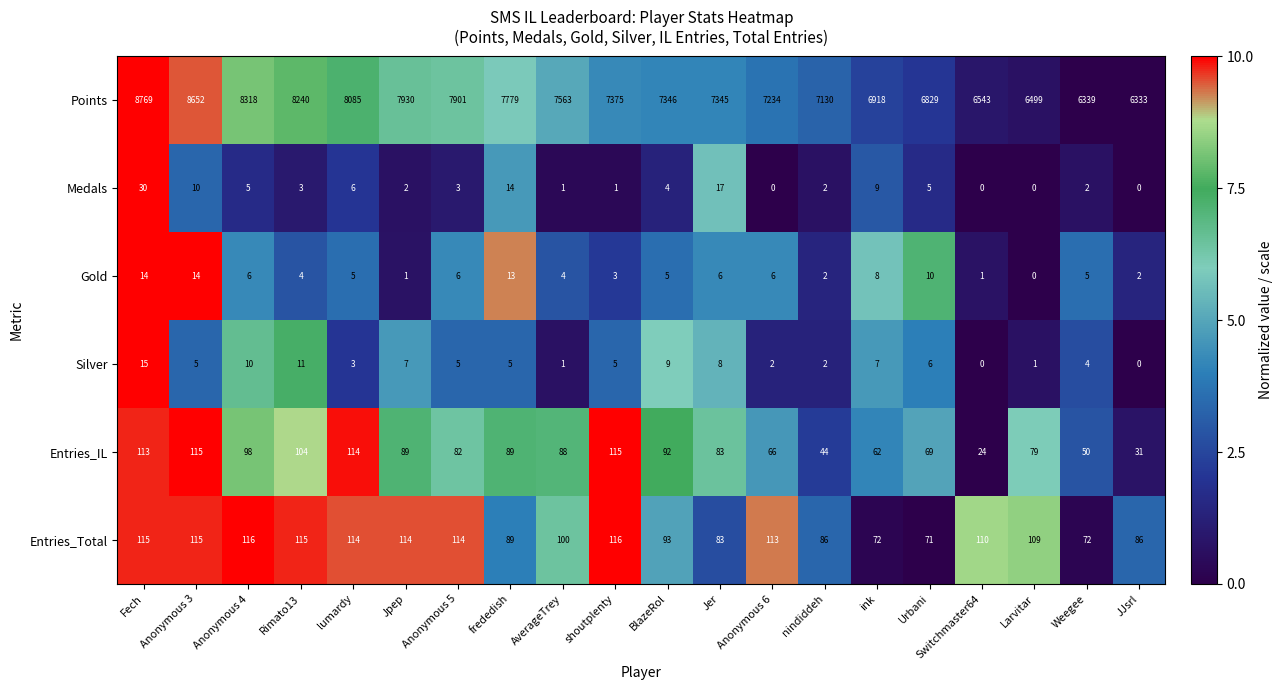

What is the difference between the second highest and second lowest values in the Gold series?

13